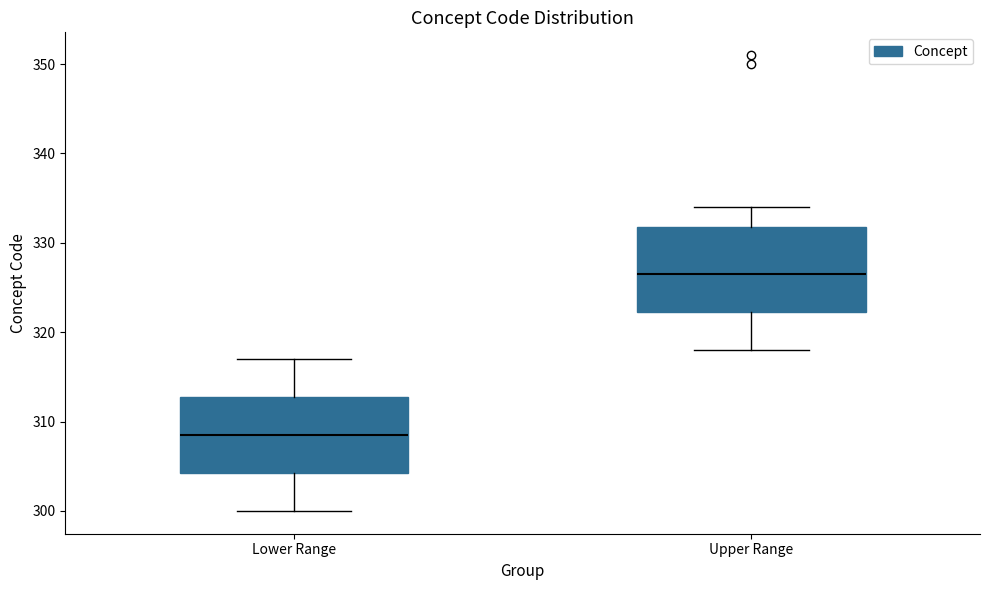

Reading left to right, read every box against the y-axis: the position of its median line, the range the box covers, and the ends of its whiskers. The values are not printed on the chart, so give them approximately, as read against the axis.

Lower Range: median 309, box 304 to 313, whiskers 300 to 317
Upper Range: median 327, box 322 to 332, whiskers 318 to 334